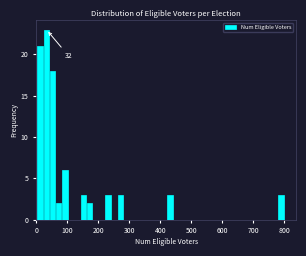

Read against the x-axis, roughly where is the centre of the tallest bar?

30